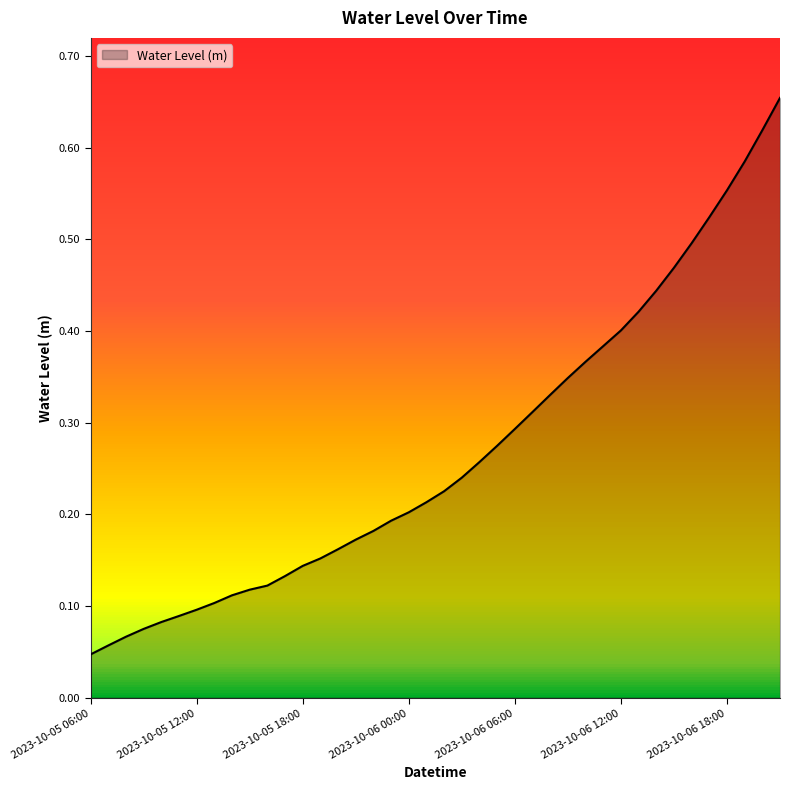

Does the chart display data point markers on the line(s)?

No